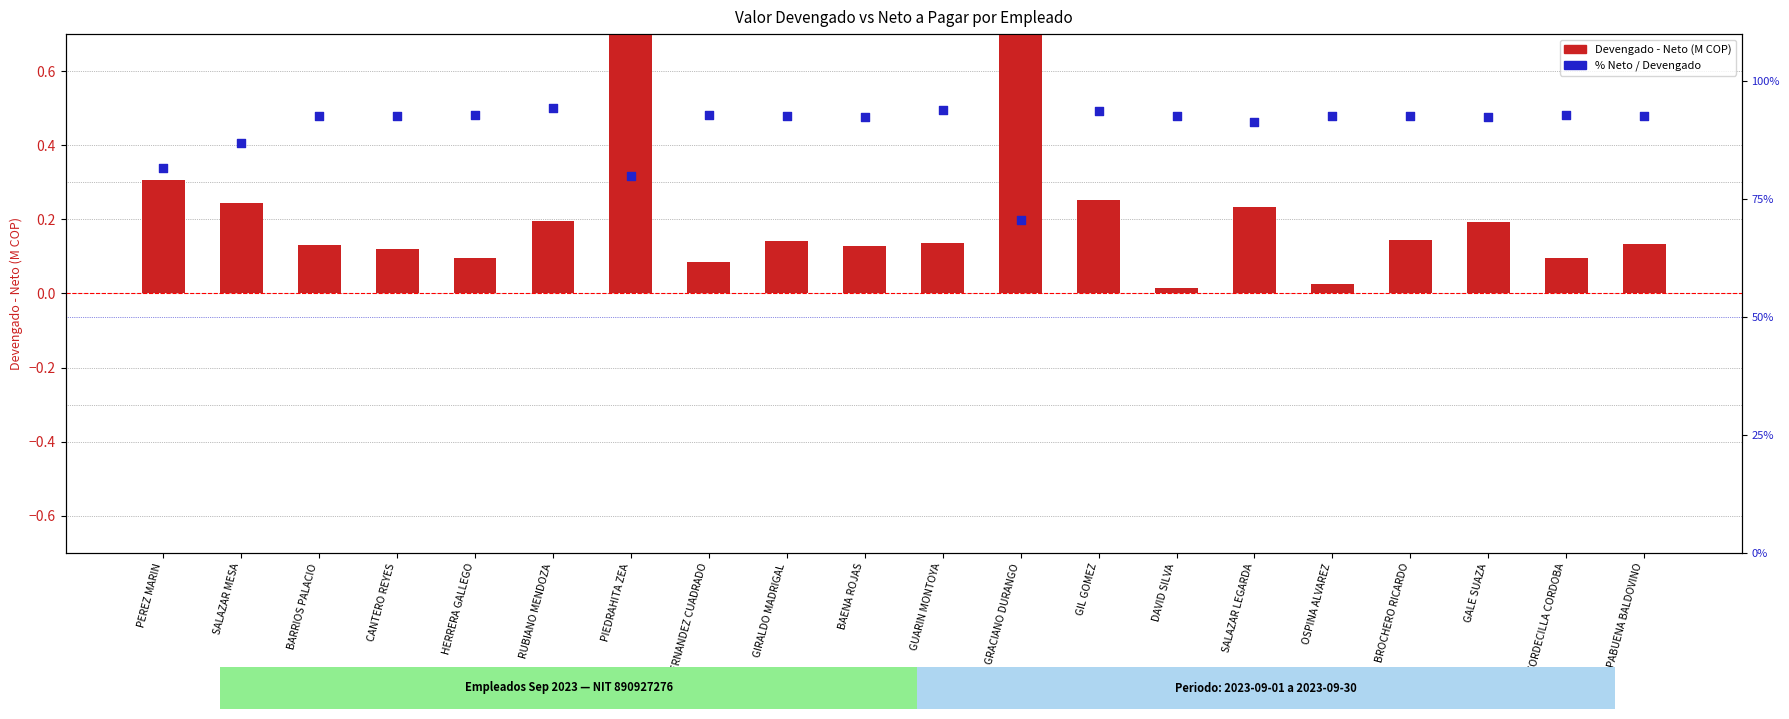

Which series reaches the minimum Y coordinate?

Devengado-Neto ratio (M COP)